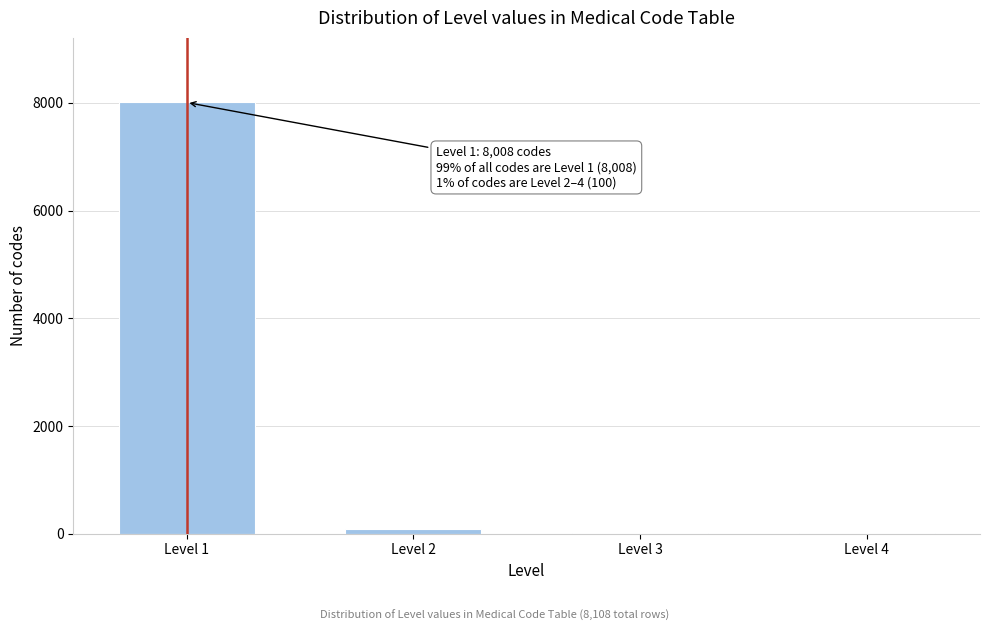

At which category does the chart reach its peak across all series?

Level 1